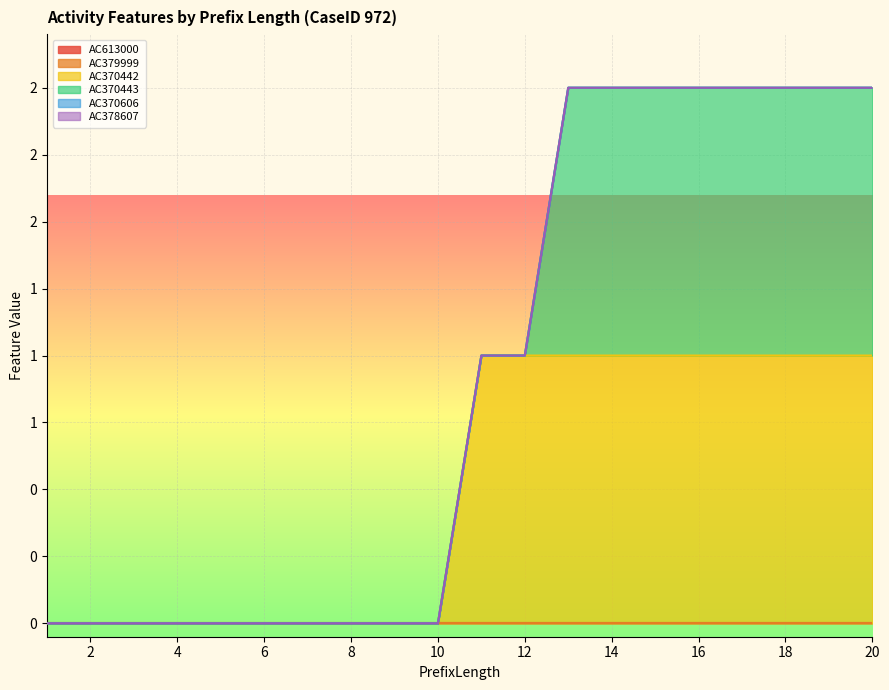

What are all the series names shown in the legend?

AC613000, AC379999, AC370442, AC370443, AC370606, AC378607